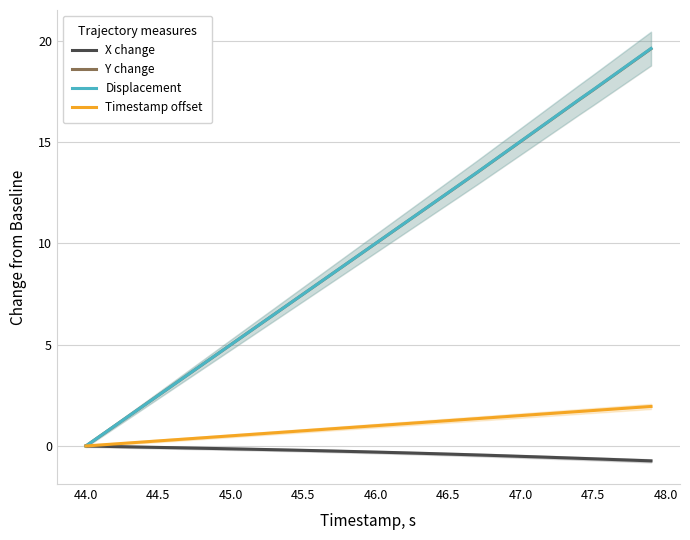

Is this an area chart (filled region under the line)?

No